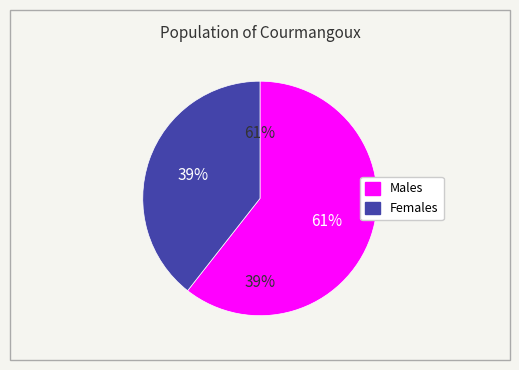

To the nearest percent, what is the average slice percentage?

50%